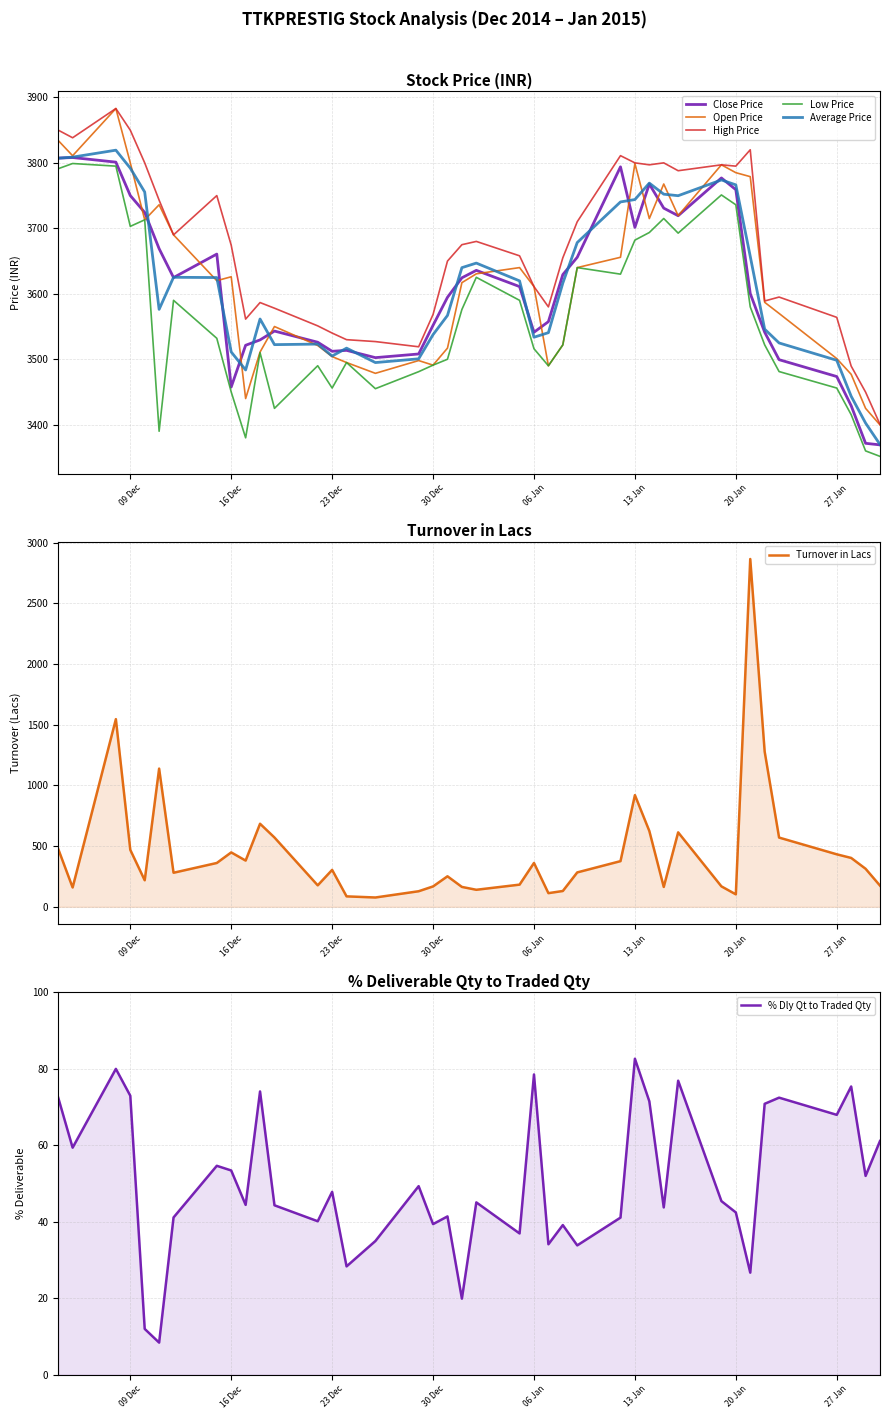

True or false: Low Price and High Price intersect in this chart.

False